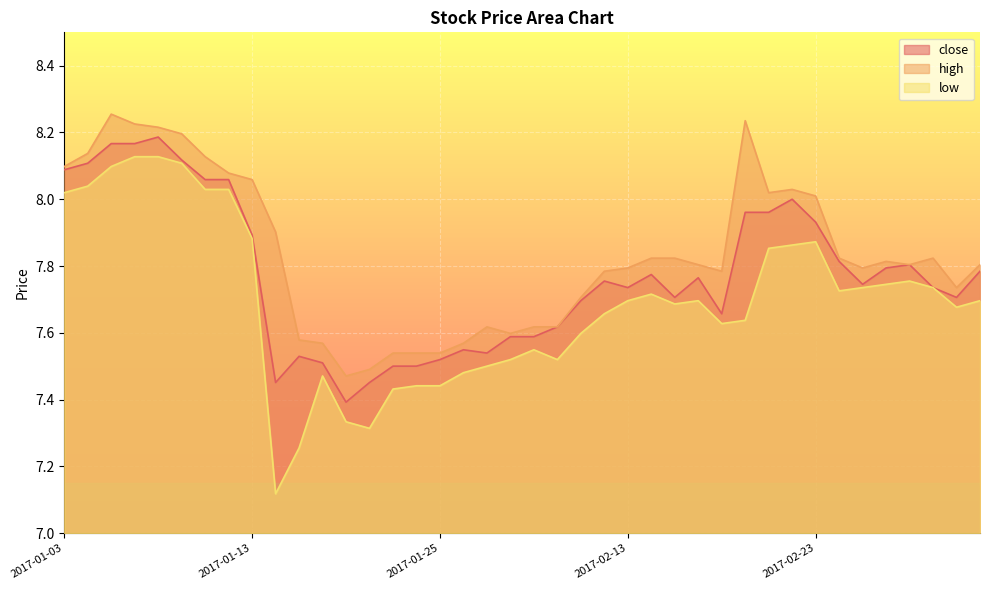

Which series has the largest range (max minus min)?

low